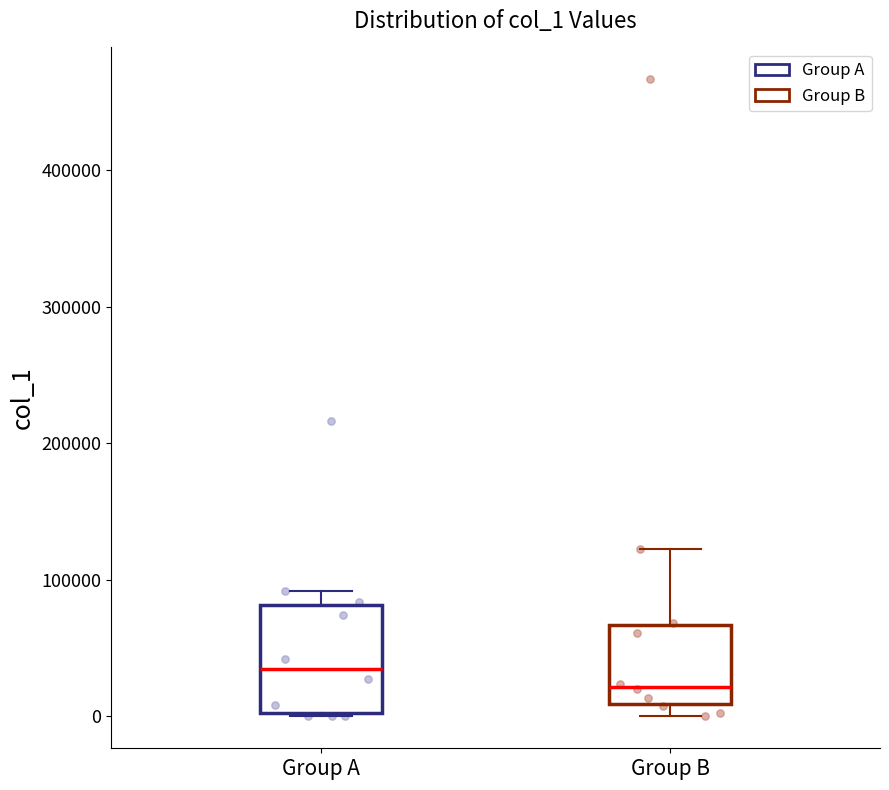

Where is the lower edge of the box for Group B on the y-axis? The values are not printed on the chart, so give them approximately, as read against the axis.

10000